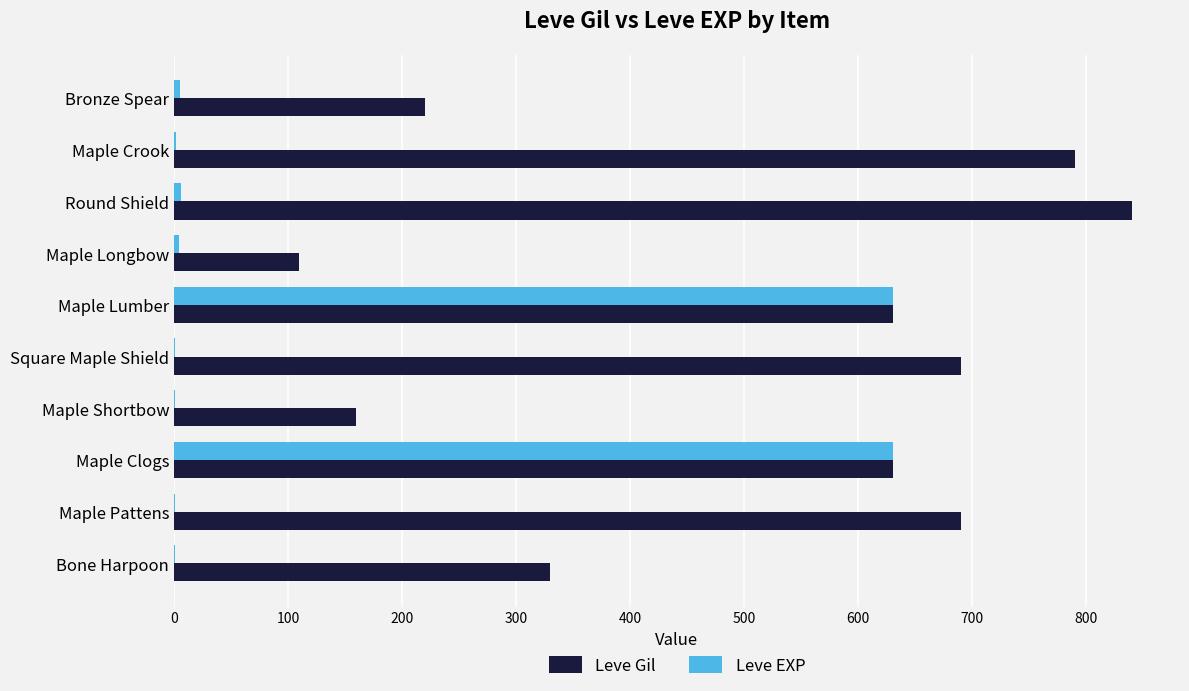

What are all the series names shown in the legend?

Leve Gil, Leve EXP